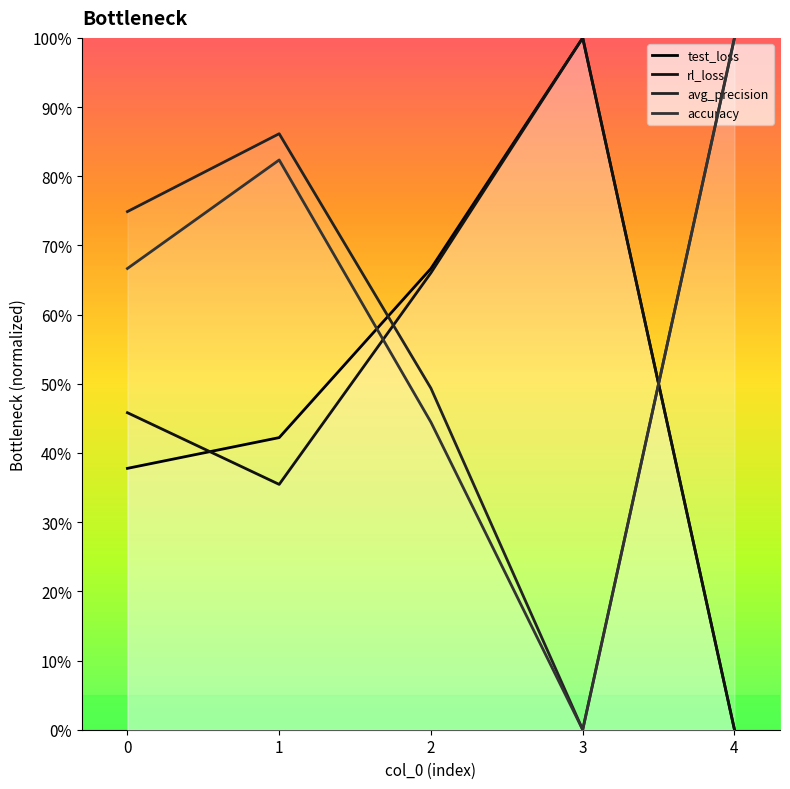

The avg_precision series shows 0.2 at 2. True or false?

False